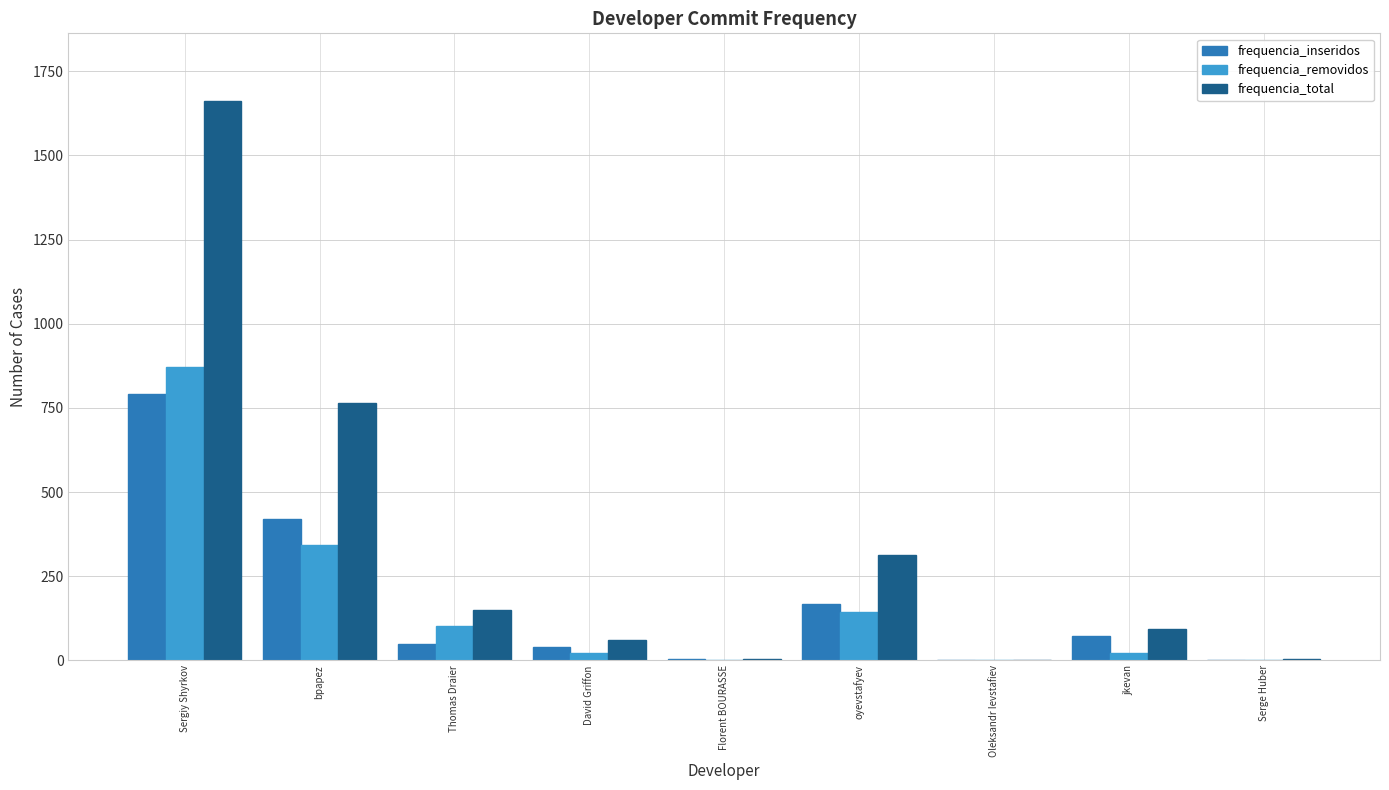

What is the sum of the frequencia_removidos values at David Griffon and oyevstafyev?

167